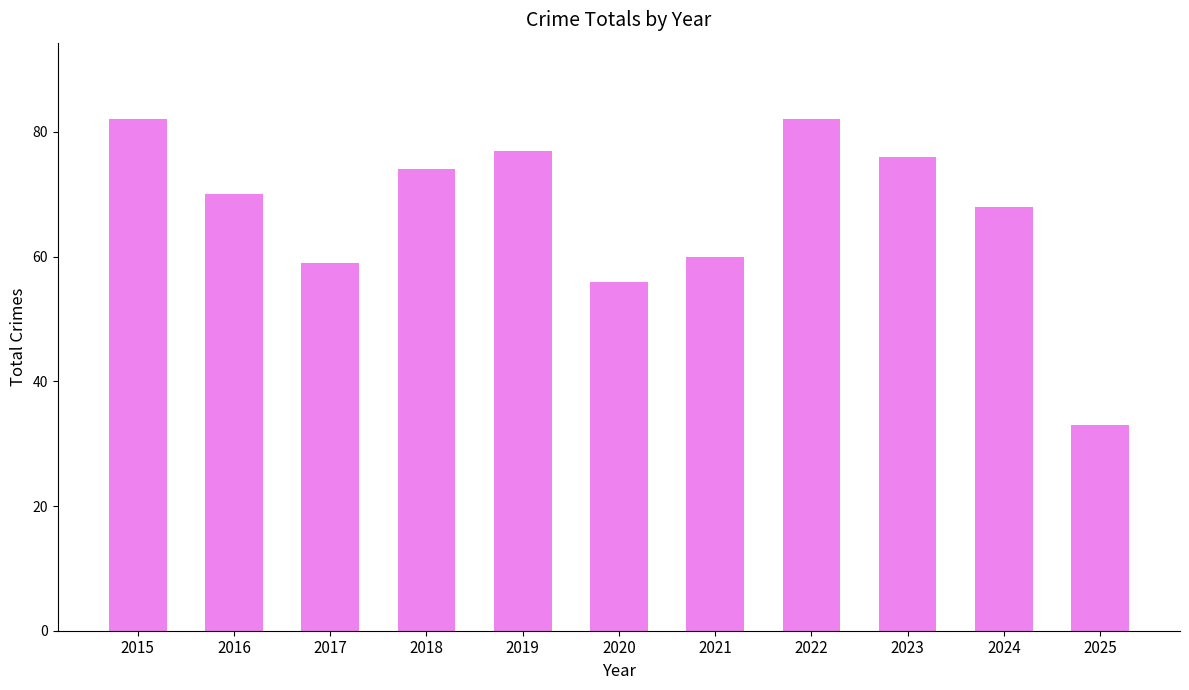

Reading right to left, extract all data points from this chart.

2025=33	2024=68	2023=76	2022=82	2021=60	2020=56	2019=77	2018=74	2017=59	2016=70	2015=82